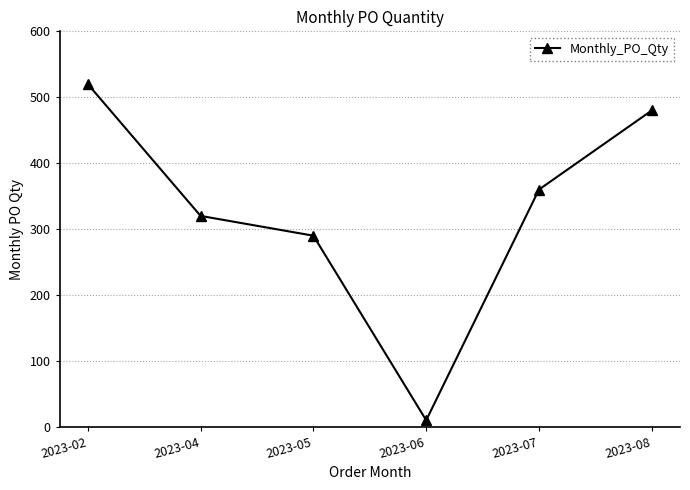

What is the maximum value shown in the chart?

520